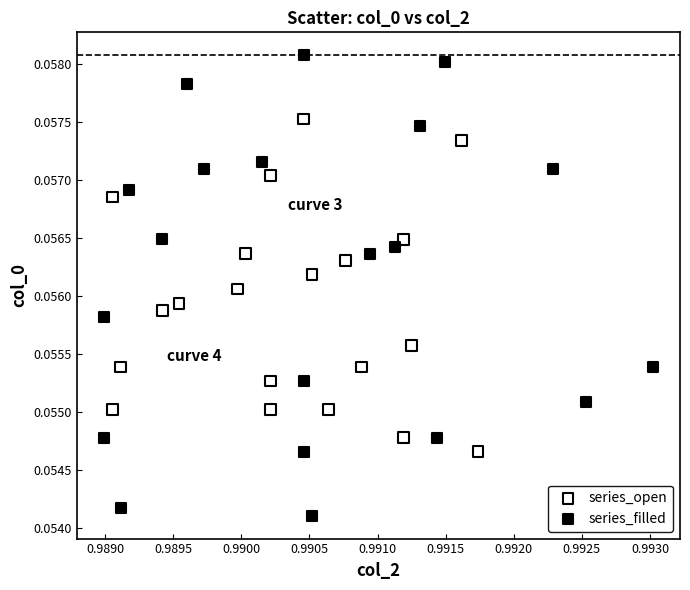

Which series reaches the minimum Y coordinate?

series_filled